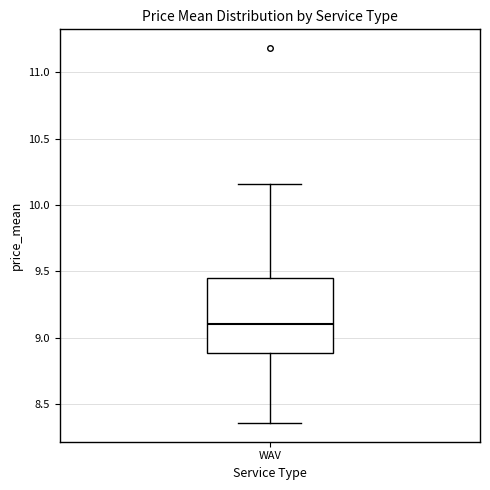

Where does the lower whisker of the box for WAV end on the y-axis? The values are not printed on the chart, so give them approximately, as read against the axis.

8.35